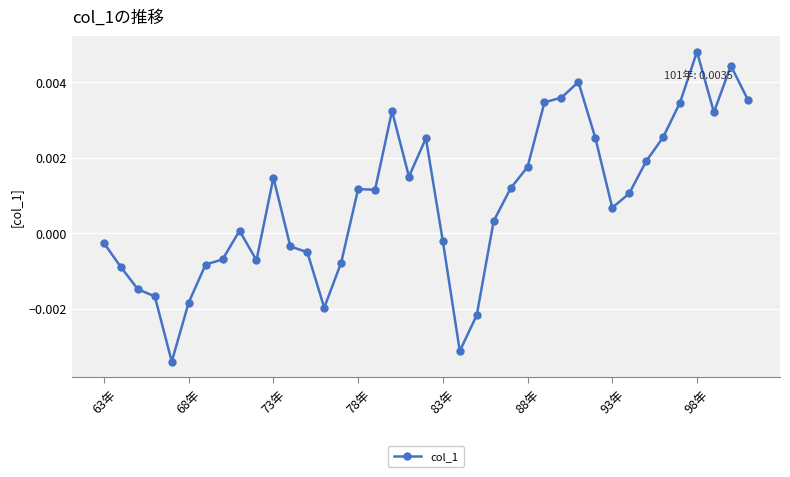

True or false: the data has more than 1 interior local peaks.

True